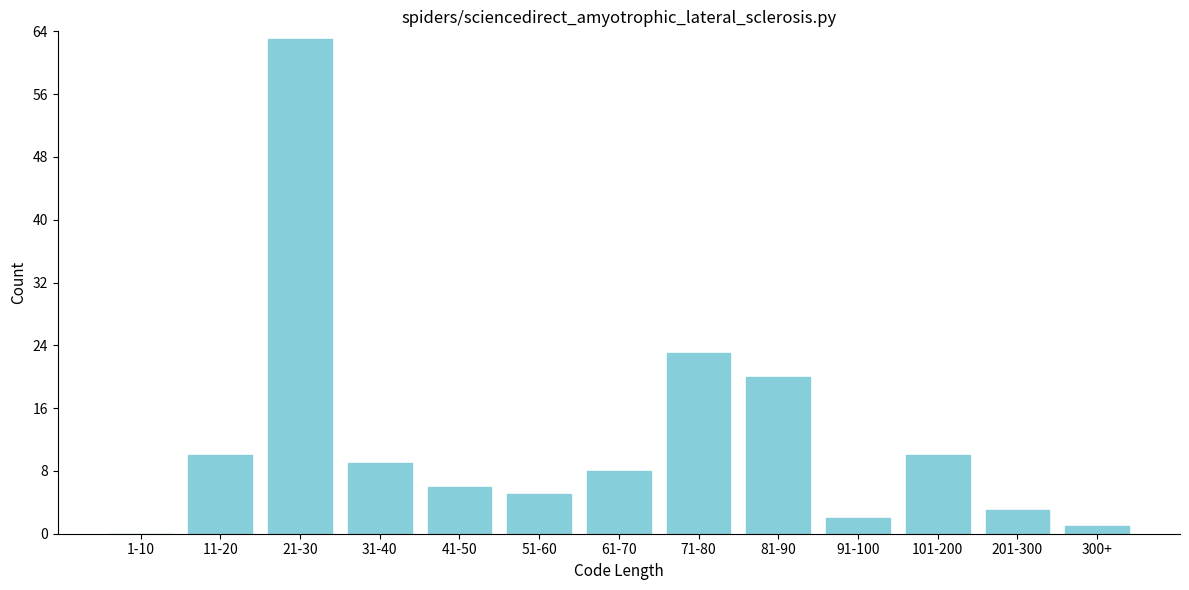

Reading left to right, transcribe all the data shown in this chart.

1-10=0	11-20=10	21-30=63	31-40=9	41-50=6	51-60=5	61-70=8	71-80=23	81-90=20	91-100=2	101-200=10	201-300=3	300+=1